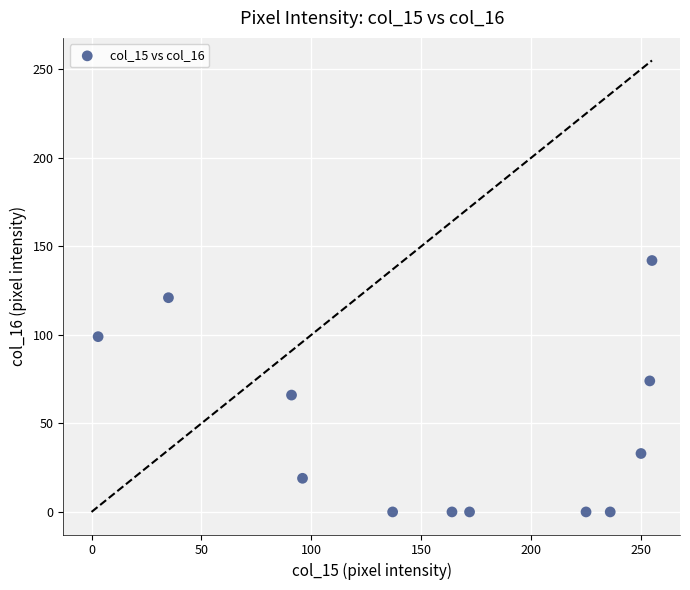

What is the range of Y values (max minus min)?

142